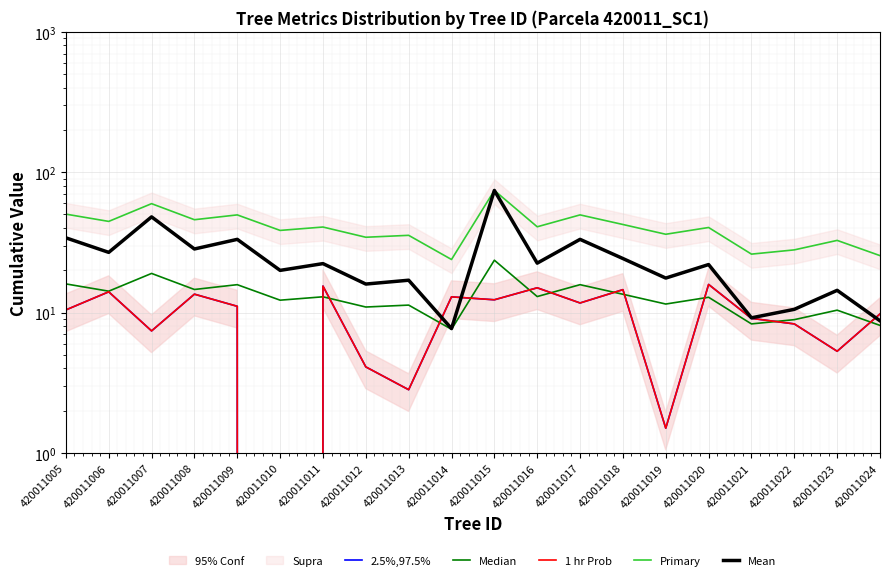

Which category has the lowest value in the Primary series?

420011014